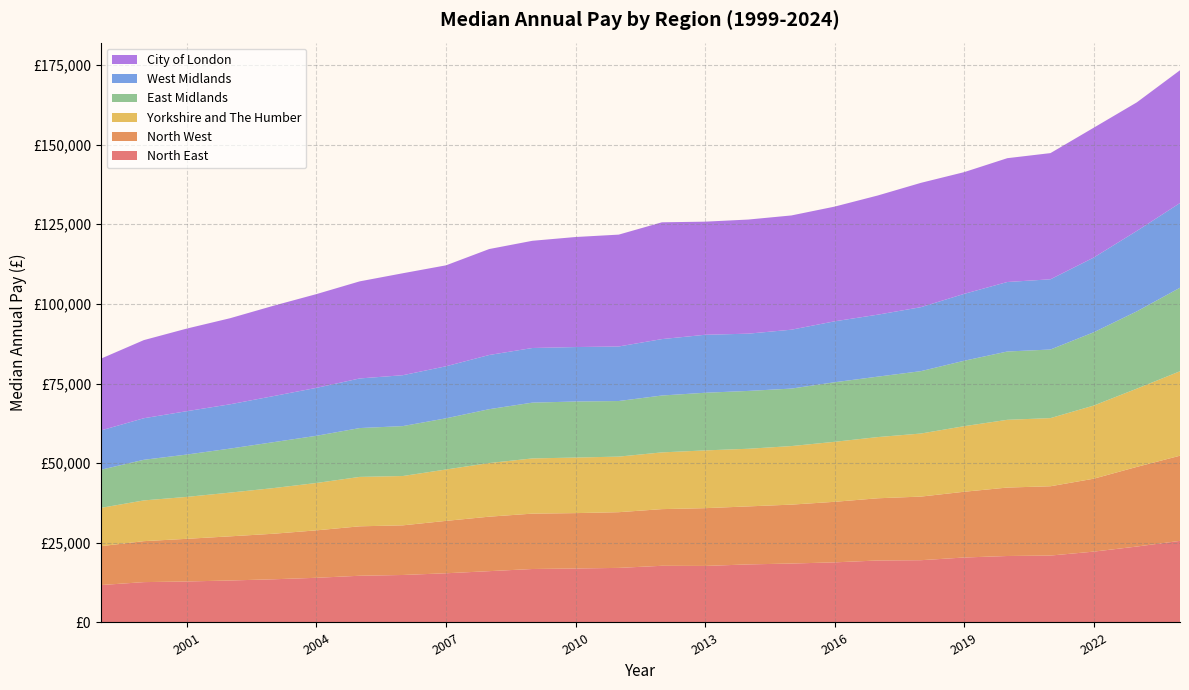

Reading left to right, list all the values displayed in this chart.

North East: 1999=11736	2000=12663	2001=12867	2002=13174	2003=13554	2004=14020	2005=14661	2006=14903	2007=15441	2008=16105	2009=16779	2010=16941	2011=17129	2012=17787	2013=17740	2014=18223	2015=18496	2016=18866	2017=19451	2018=19544	2019=20387	2020=20861	2021=21001	2022=22232	2023=23829	2024=25609
North West: 1999=12200	2000=12856	2001=13389	2002=13860	2003=14289	2004=14894	2005=15517	2006=15581	2007=16444	2008=17098	2009=17380	2010=17379	2011=17483	2012=17785	2013=18134	2014=18207	2015=18489	2016=19003	2017=19526	2018=19963	2019=20639	2020=21479	2021=21750	2022=22884	2023=25000	2024=26729
Yorkshire and The Humber: 1999=12012	2000=12787	2001=13162	2002=13725	2003=14328	2004=14865	2005=15508	2006=15481	2007=16124	2008=16832	2009=17325	2010=17439	2011=17444	2012=17806	2013=18128	2014=18087	2015=18378	2016=18834	2017=19209	2018=19793	2019=20579	2020=21264	2021=21388	2022=22953	2023=24559	2024=26505
East Midlands: 1999=11961	2000=12749	2001=13288	2002=13818	2003=14412	2004=14814	2005=15329	2006=15668	2007=16066	2008=16905	2009=17512	2010=17588	2011=17446	2012=17852	2013=18094	2014=18155	2015=18045	2016=18690	2017=18968	2018=19581	2019=20533	2020=21436	2021=21530	2022=23000	2023=24257	2024=26216
West Midlands: 1999=12332	2000=13044	2001=13618	2002=13901	2003=14456	2004=15045	2005=15571	2006=15973	2007=16333	2008=17010	2009=17147	2010=17095	2011=17122	2012=17707	2013=18195	2014=17971	2015=18480	2016=19126	2017=19453	2018=20080	2019=20994	2020=21817	2021=22041	2022=23452	2023=25245	2024=26585
City of London: 1999=22515	2000=24516	2001=25930	2002=27016	2003=28352	2004=29427	2005=30473	2006=32000	2007=31682	2008=33251	2009=33649	2010=34535	2011=35104	2012=36659	2013=35503	2014=35816	2015=35860	2016=35999	2017=37404	2018=39021	2019=38205	2020=38862	2021=39604	2022=40746	2023=40352	2024=41676